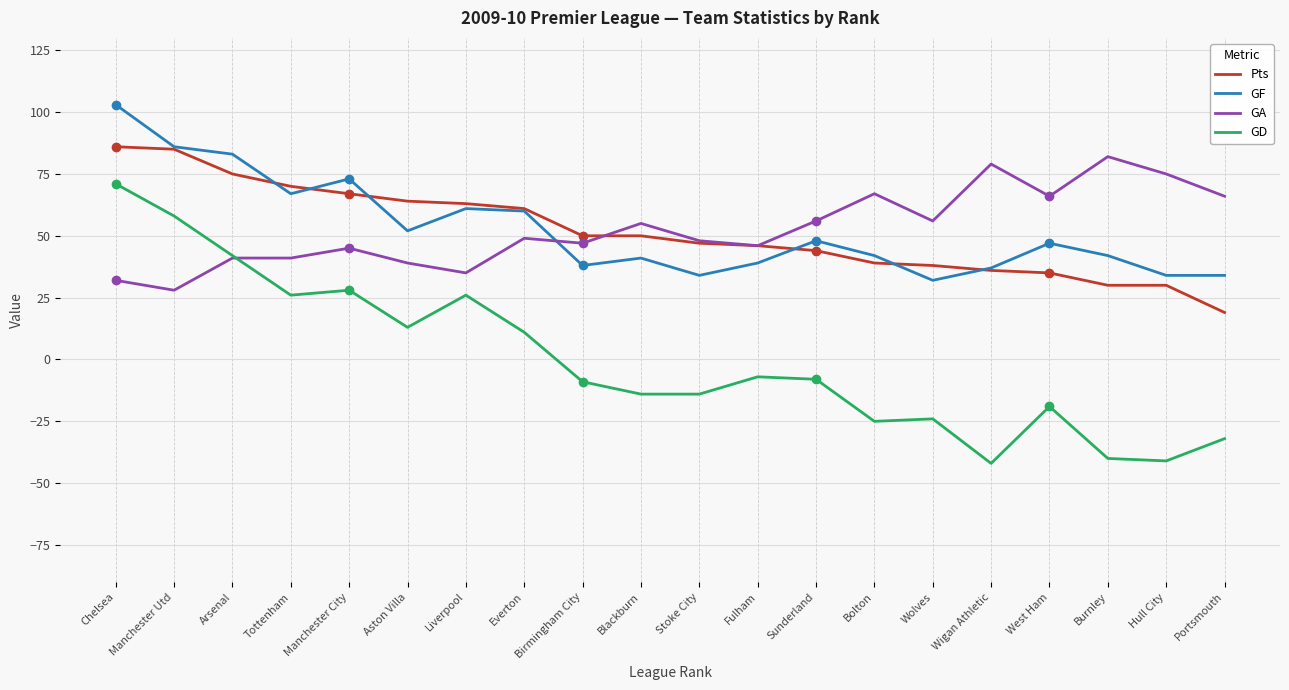

The value of Pts at Everton is 101. True or false?

False